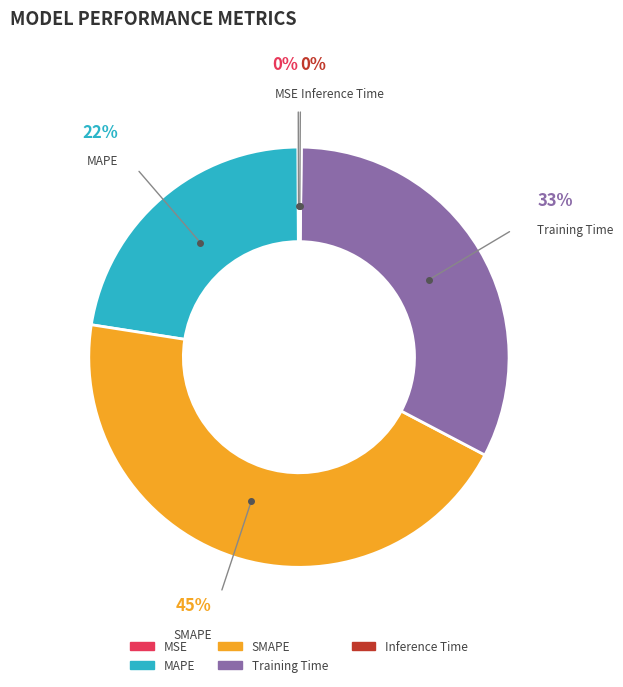

Is the sum of Training Time and SMAPE greater than half?

Yes